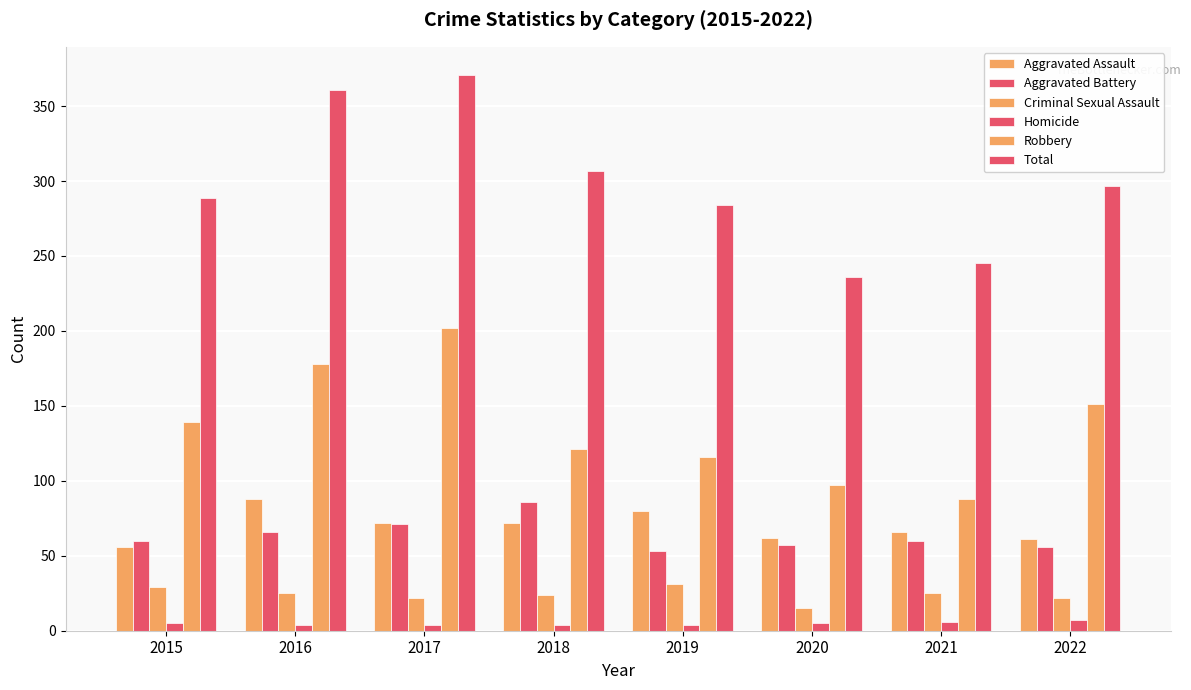

What is the difference between the maximum and minimum values in the Aggravated Assault series?

32